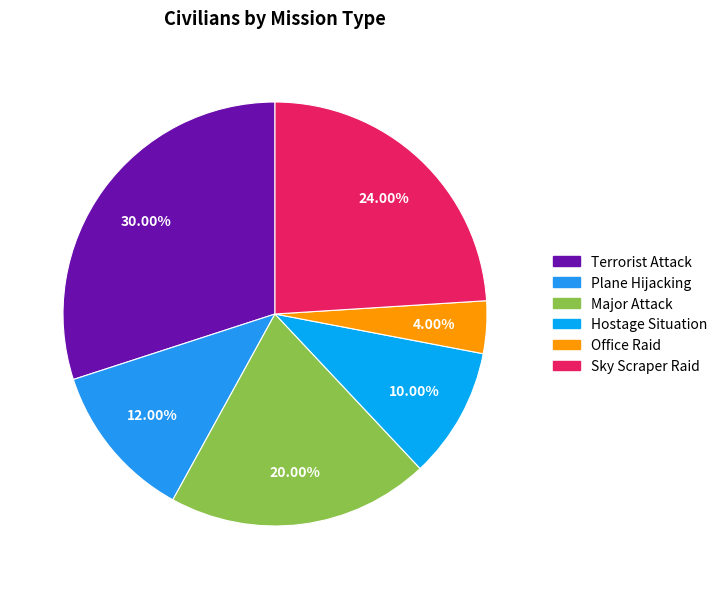

How many segments does this pie chart have?

6